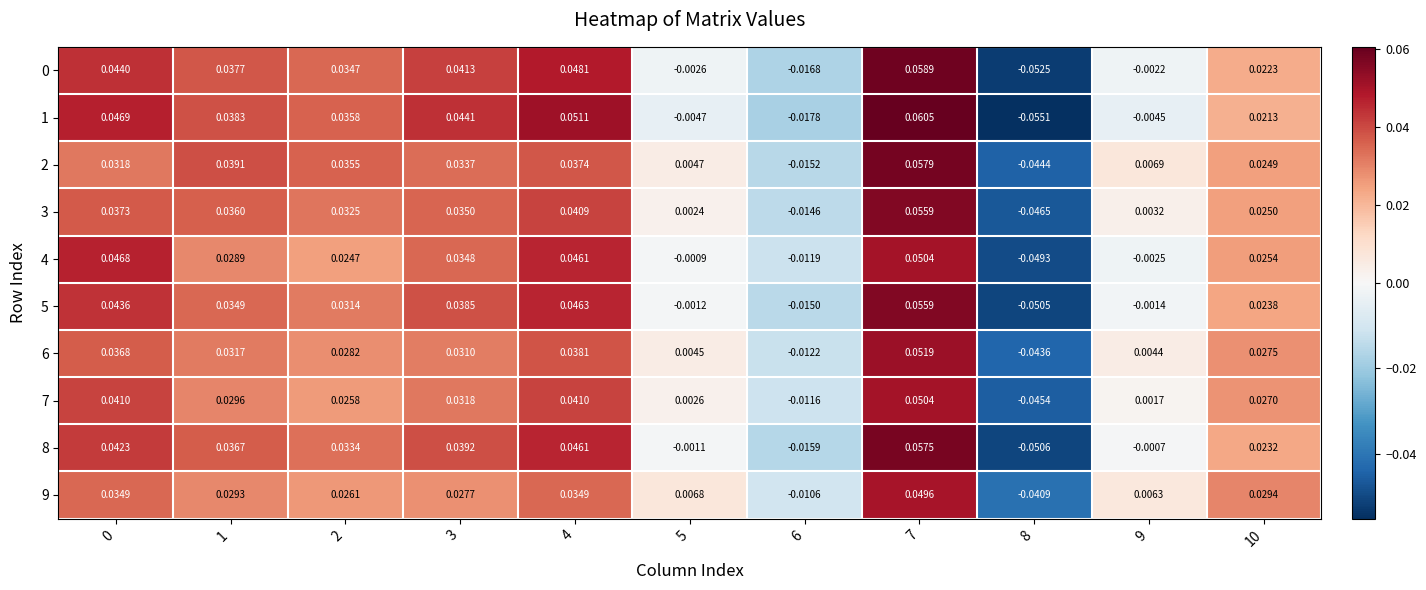

Is the value of 0 at 8 greater than the value of 8 at 9?

No